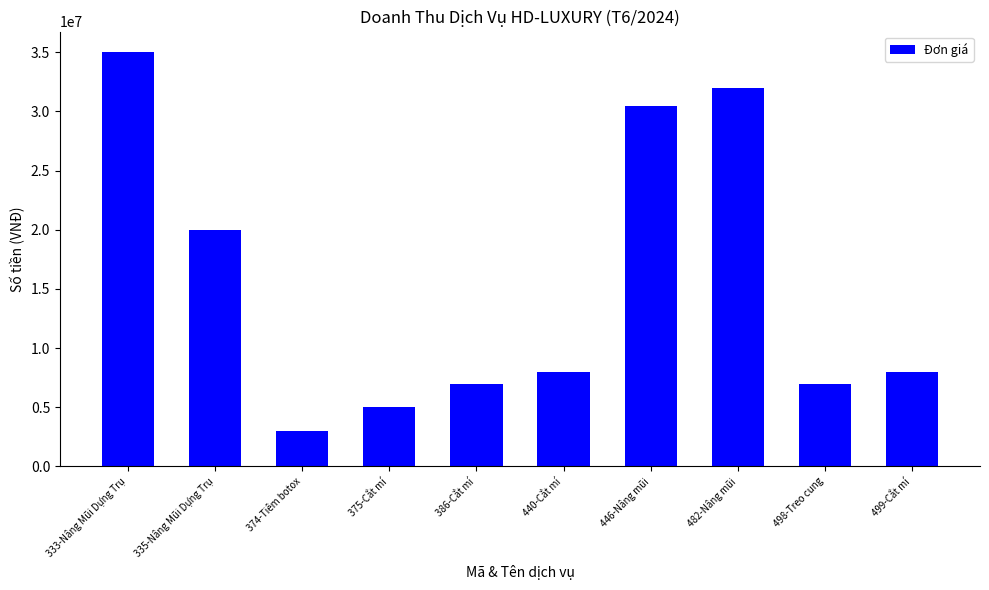

How many bars are there in total?

10